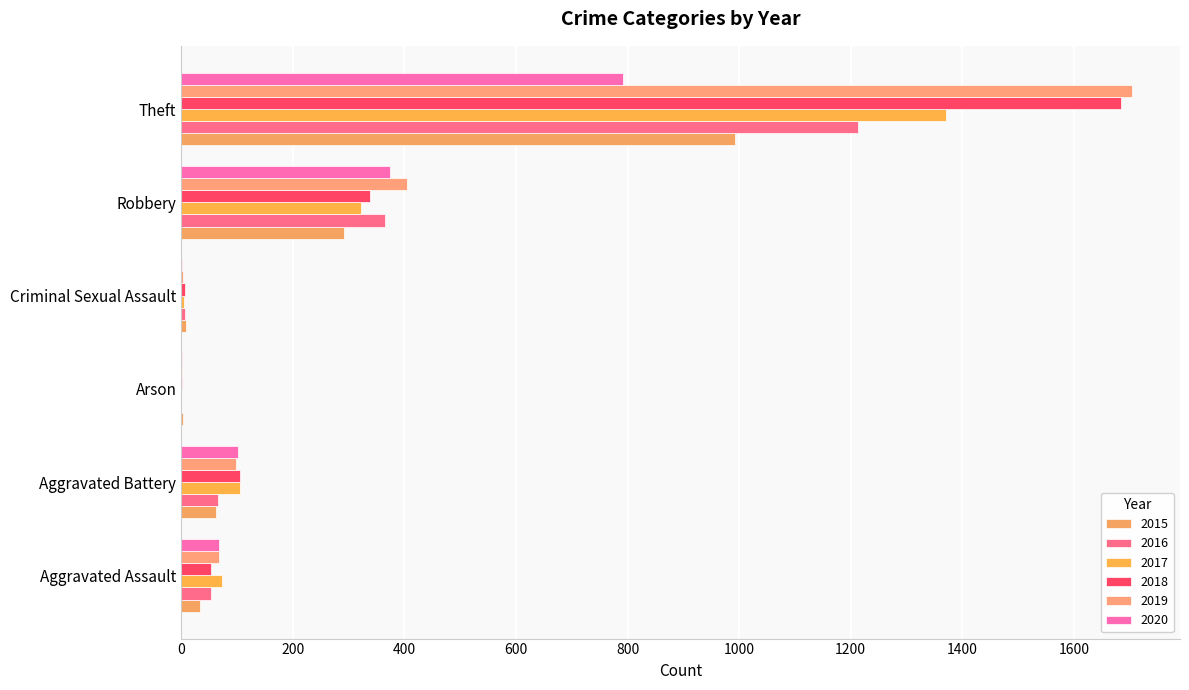

Which has a higher value, Criminal Sexual Assault or Robbery?

Robbery